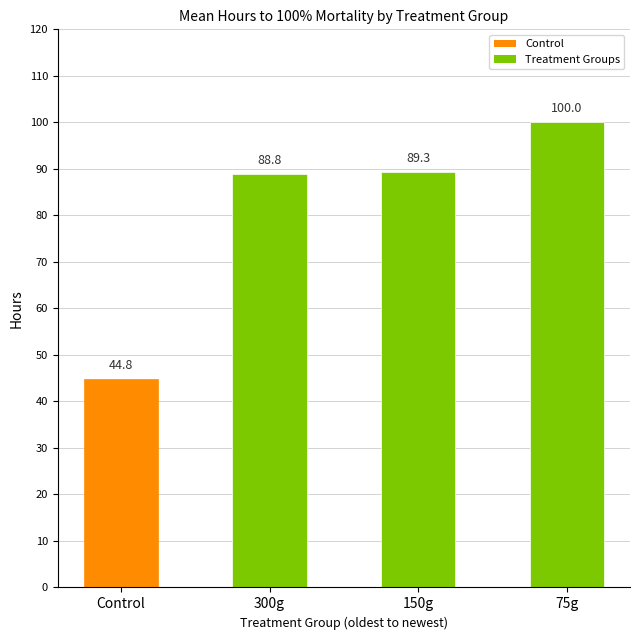

Reading left to right, extract all data points from this chart.

Control=44.8	300g=88.8	150g=89.3	75g=100.0